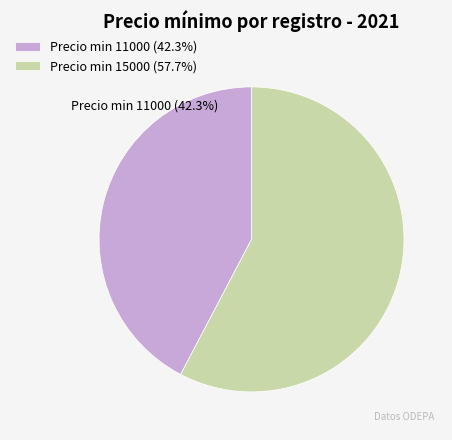

Does any single category account for the majority?

Yes